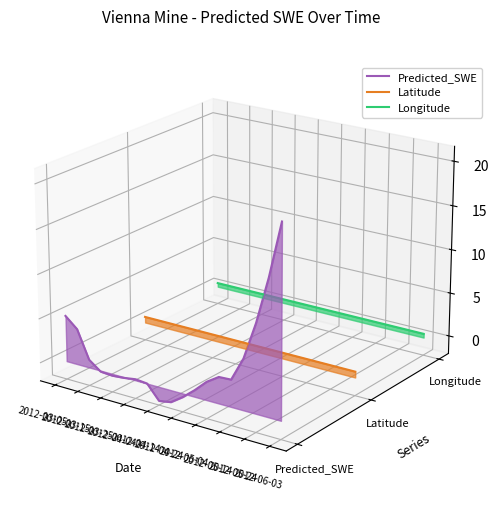

Which series has the widest spread of values?

Predicted_SWE